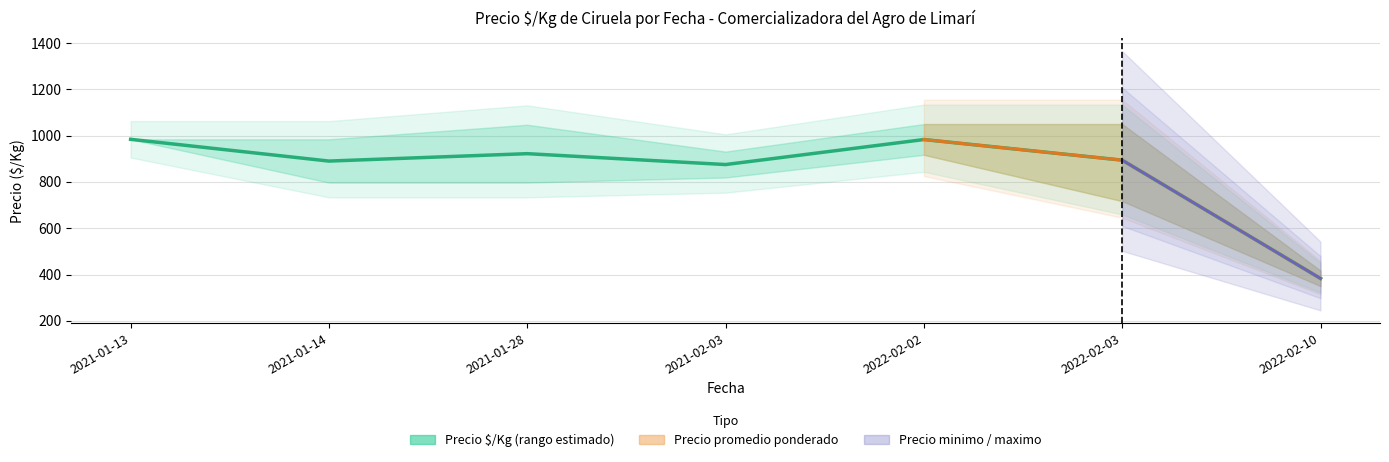

Which category has the highest value across all series?

2021-01-13